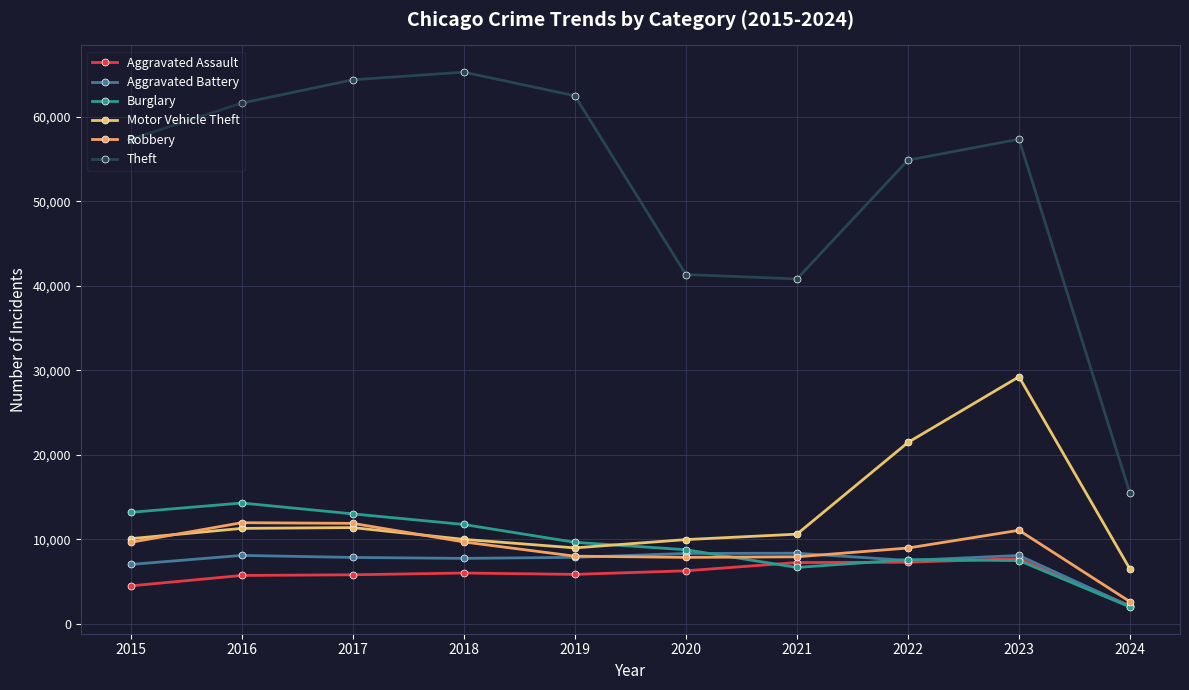

Where is Aggravated Battery nearest to the value 5200?

2015